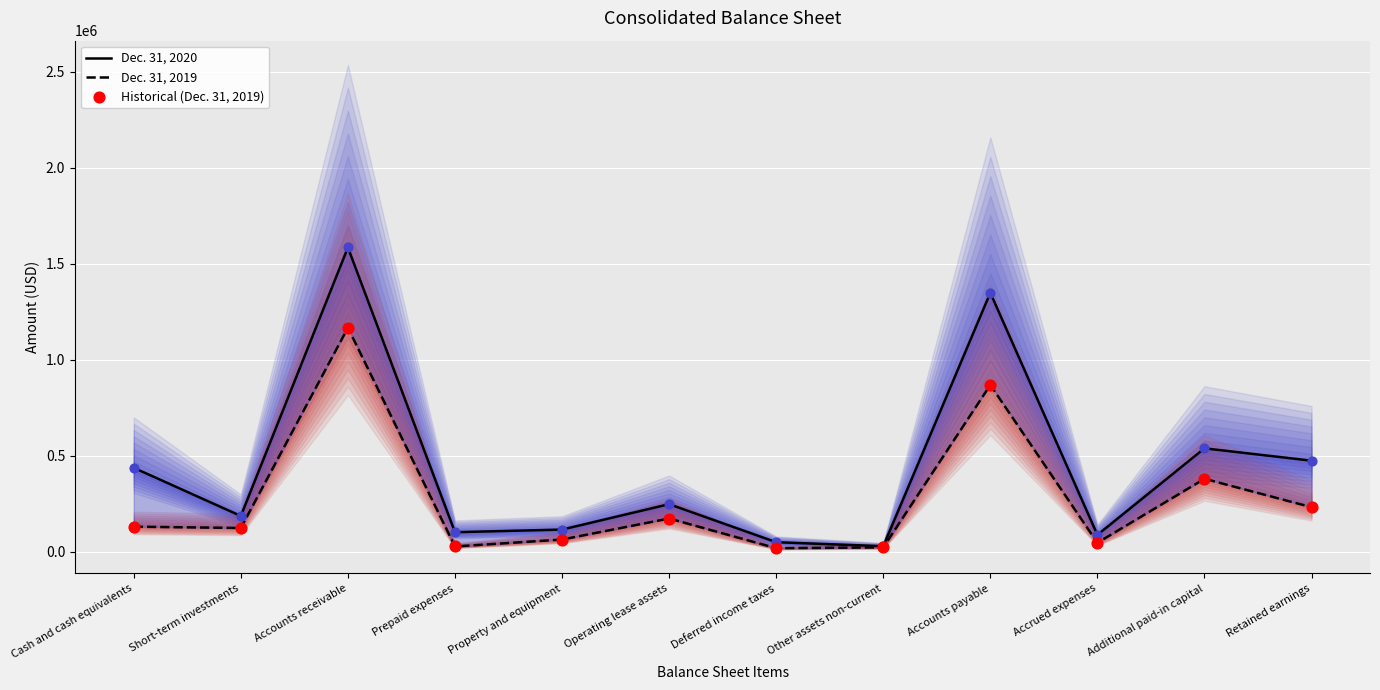

Which series has the largest total across all categories?

Dec. 31, 2020